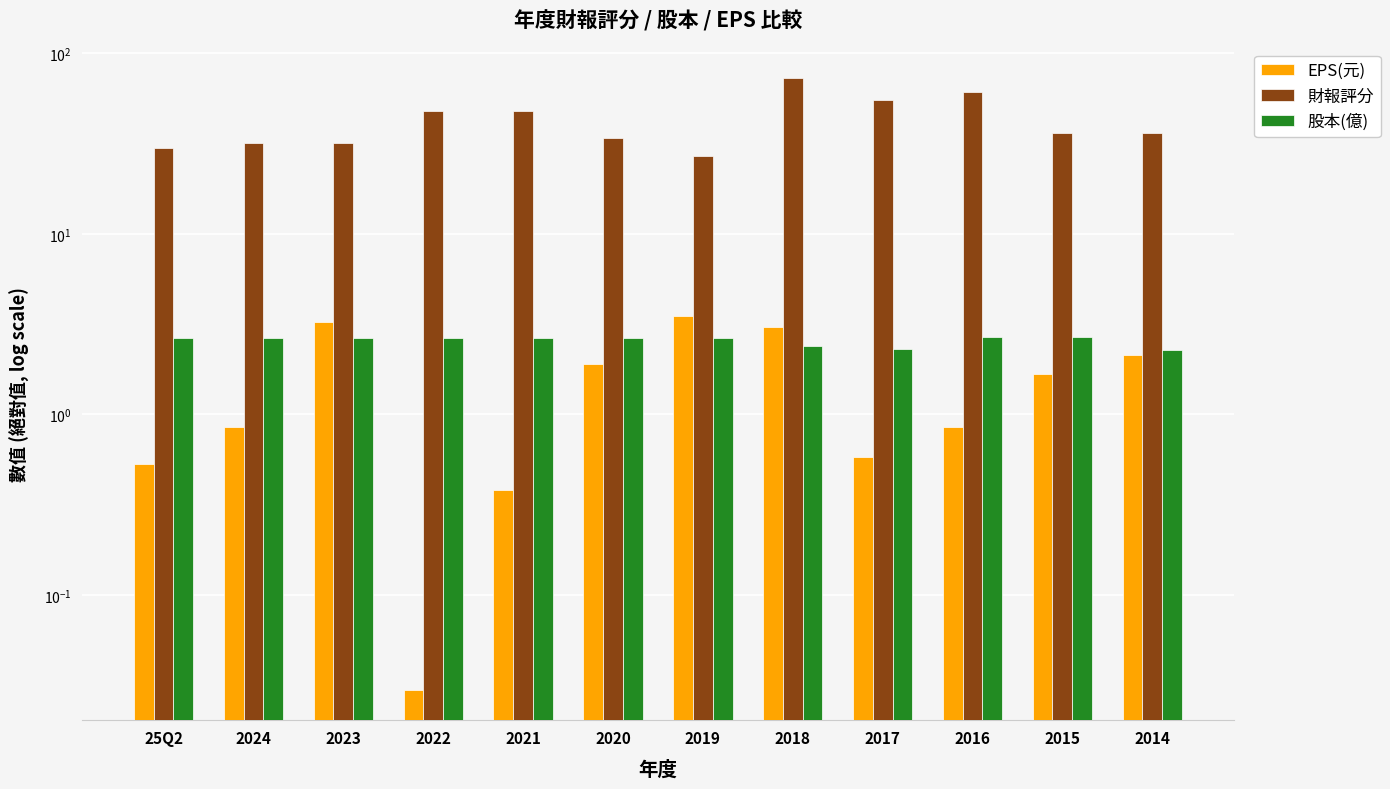

Reading left to right, transcribe all the data shown in this chart.

EPS(元): 0.5	0.8	3.2	0.0	0.4	1.9	3.5	3.0	0.6	0.8	1.7	2.1
財報評分: 30.0	32.0	32.0	48.0	48.0	34.0	27.0	73.0	55.0	61.0	36.0	36.0
股本(億): 2.6	2.6	2.6	2.6	2.6	2.6	2.6	2.4	2.3	2.7	2.7	2.3